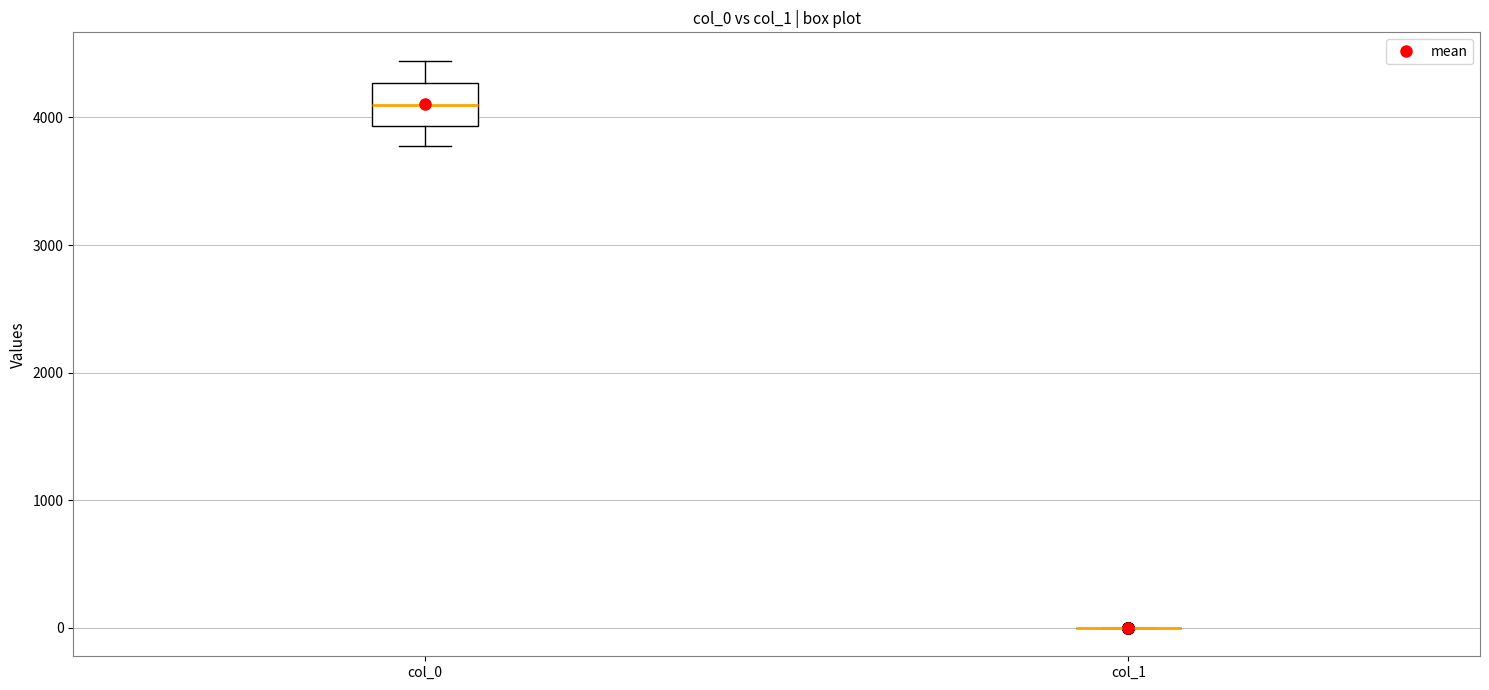

Where is the upper edge of the box for col_0 on the y-axis? The values are not printed on the chart, so give them approximately, as read against the axis.

4300